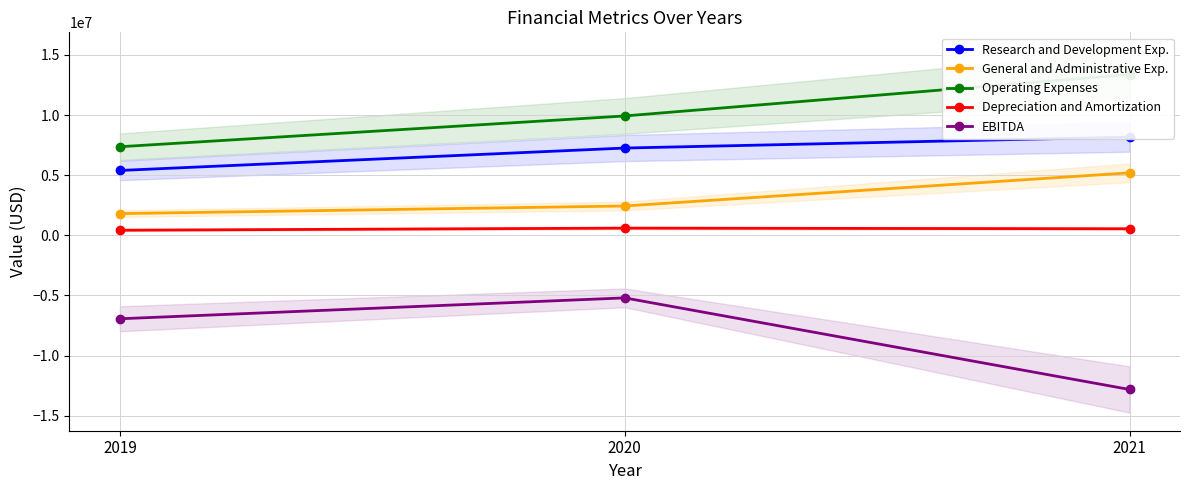

Which series changed the most between 2019 and 2020?

Operating Expenses